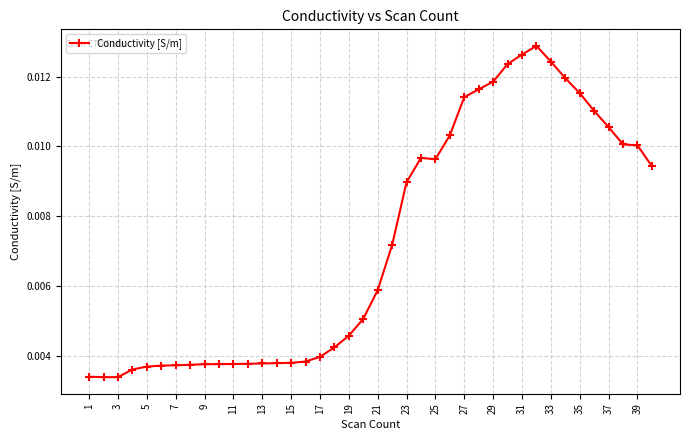

How many values are between 0 and 1?

40